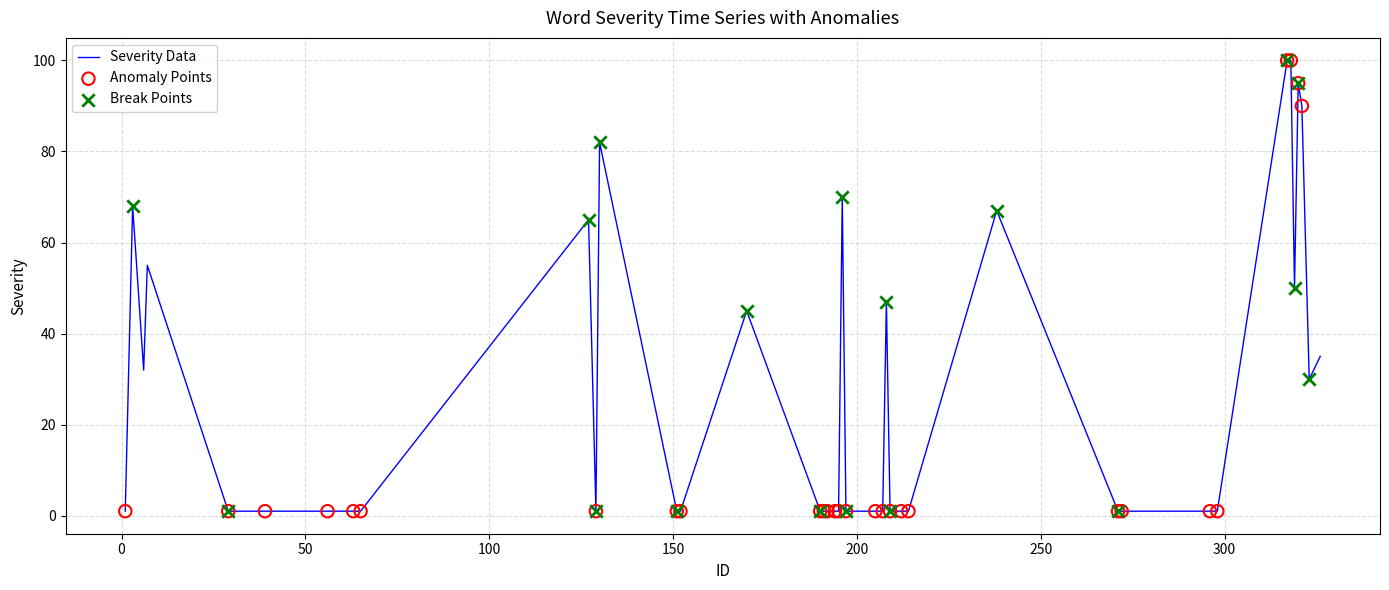

What is the maximum value shown in the chart?

100